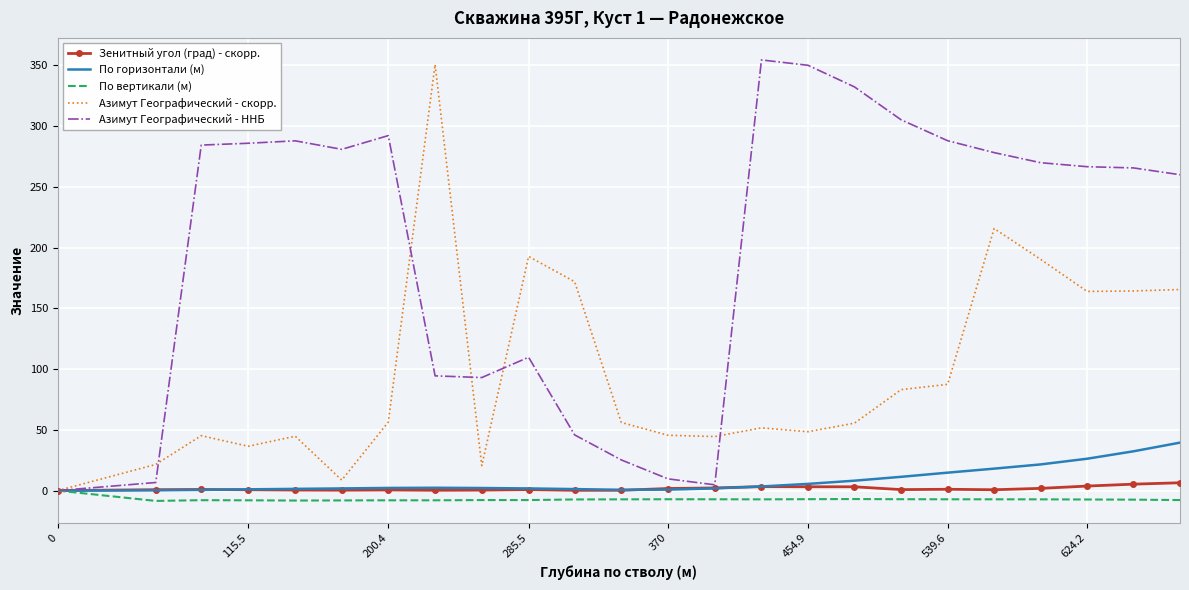

What is the smallest value displayed?

-8.5